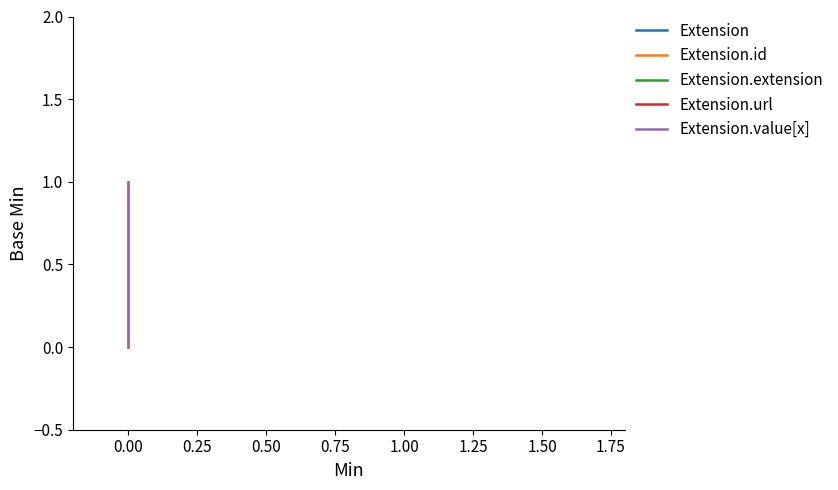

Reading right to left, extract all data points from this chart.

Extension: 0	0
Extension.id: 1	0
Extension.extension: 0	0
Extension.url: 1	1
Extension.value[x]: 1	0